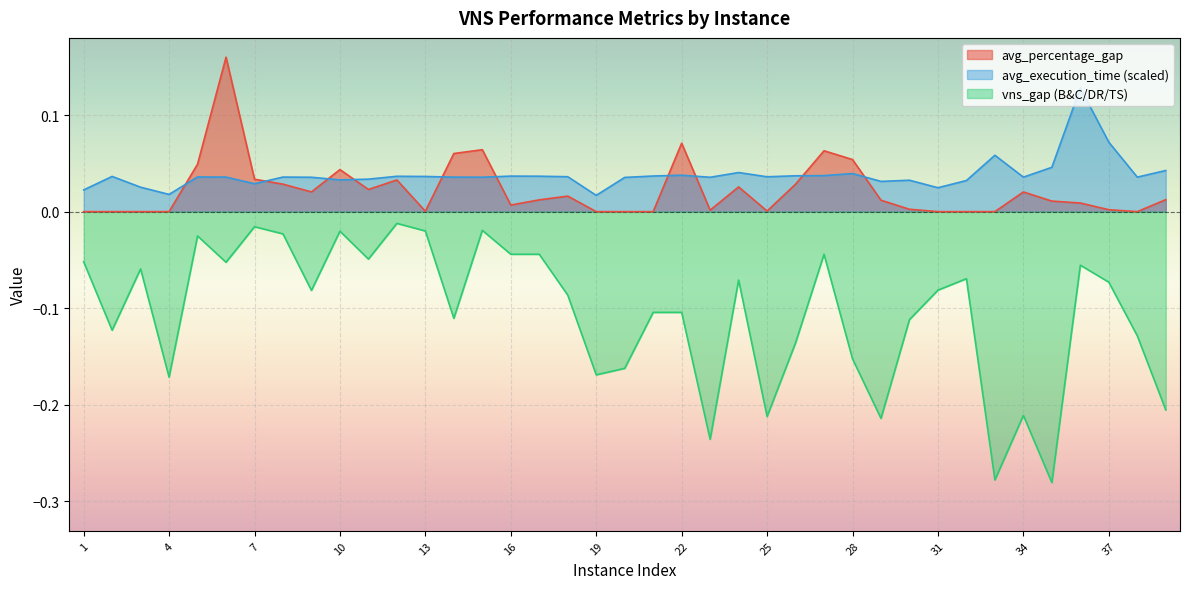

True or false: avg_execution_time and avg_percentage_gap cross at least once.

True